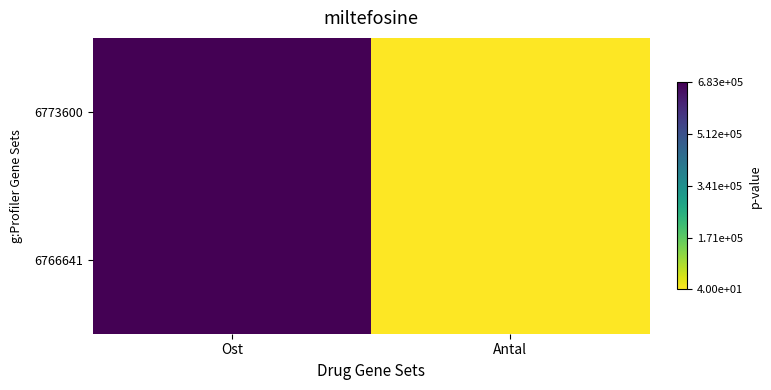

Which series has the widest spread of values?

6773600